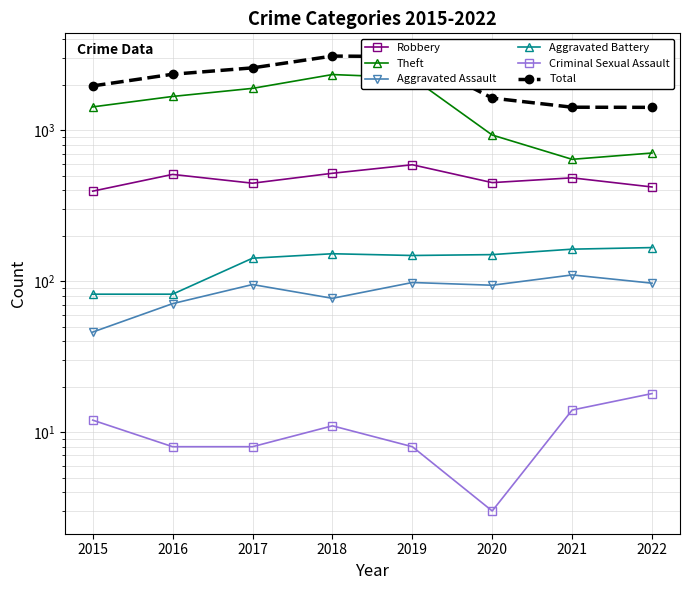

Reading left to right, what are all the values shown in this chart?

Robbery: 395	510	446	519	591	450	484	421
Theft: 1429	1676	1896	2341	2230	930	642	707
Aggravated Assault: 46	71	95	77	98	94	110	97
Aggravated Battery: 82	82	142	152	148	150	163	167
Criminal Sexual Assault: 12	8	8	11	8	3	14	18
Total: 1968	2352	2592	3103	3080	1634	1422	1419